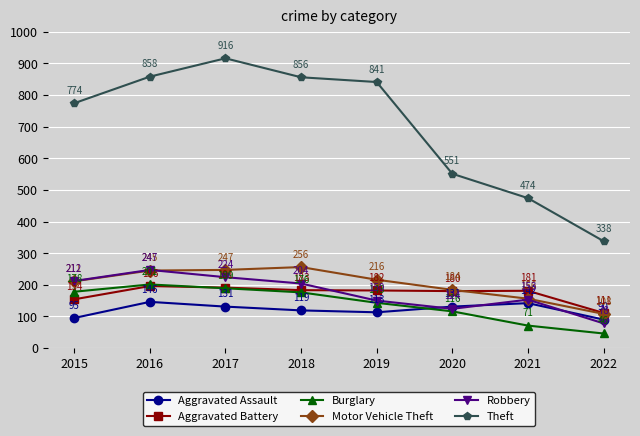

At which category does Motor Vehicle Theft reach its first local peak?

2018